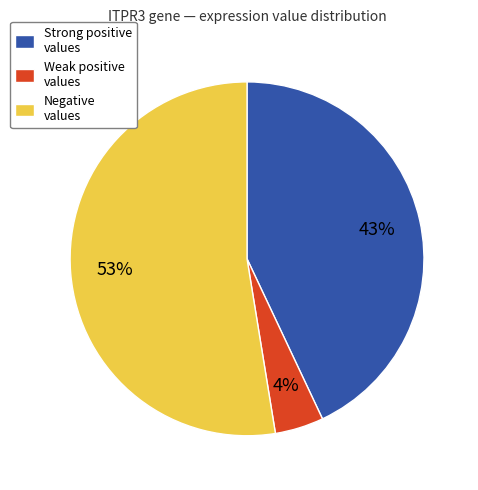

To the nearest percent, what percentage of the pie is Negative values?

53%